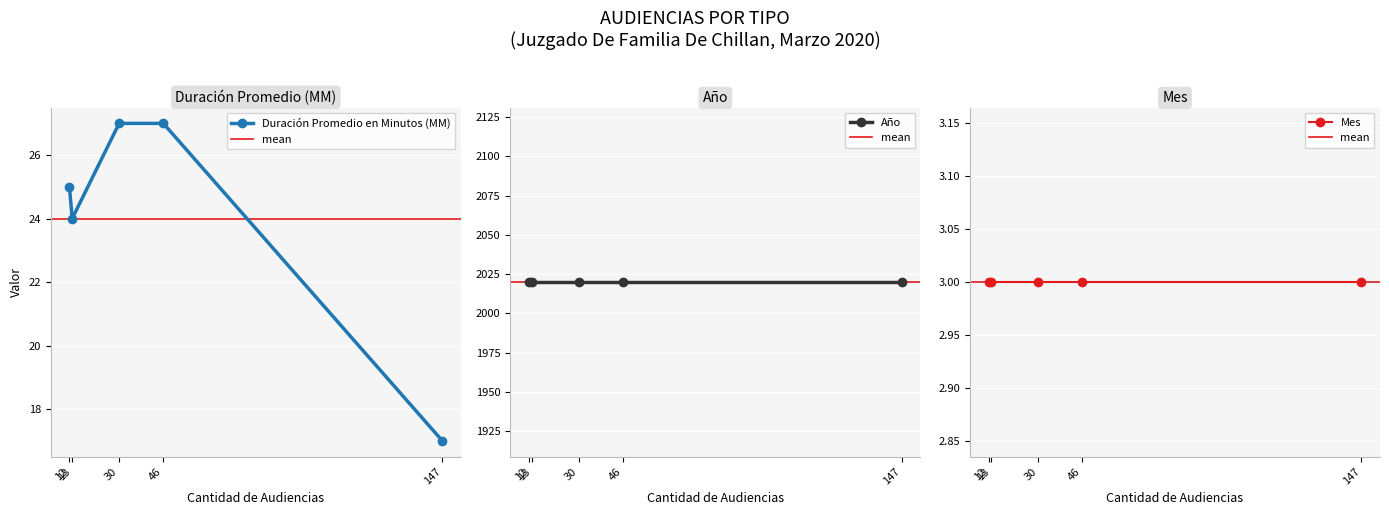

How many lines are shown in the chart?

3